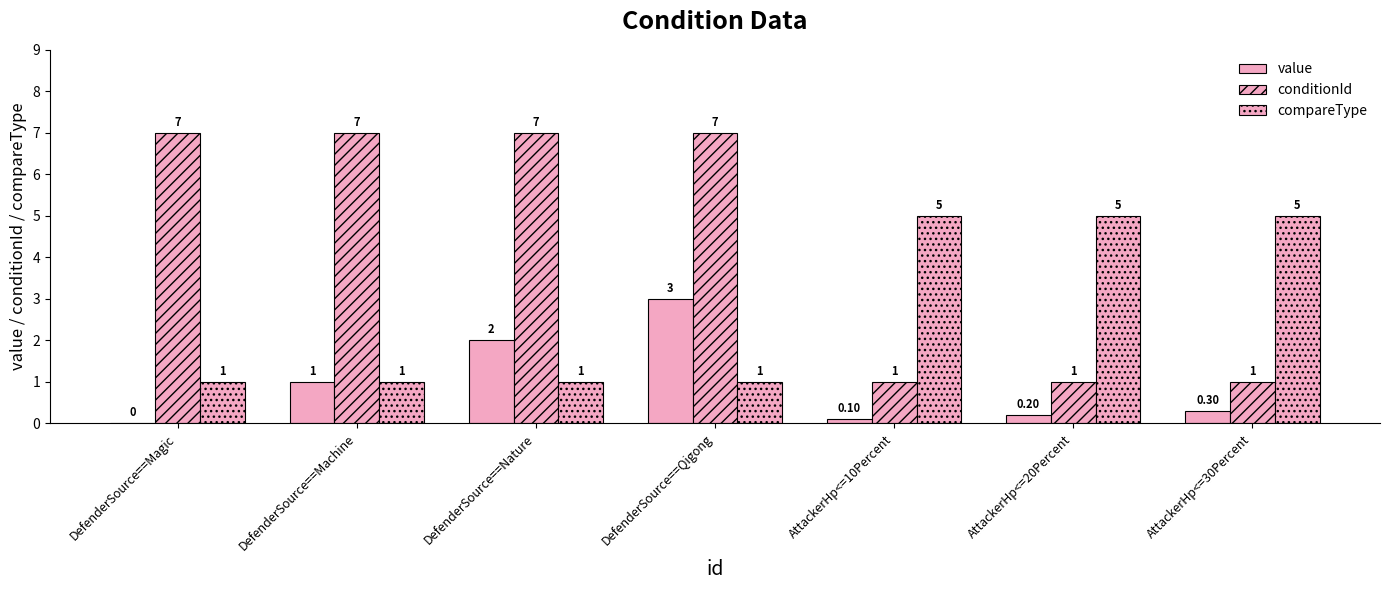

At which category does the chart reach its peak across all series?

DefenderSource==Magic